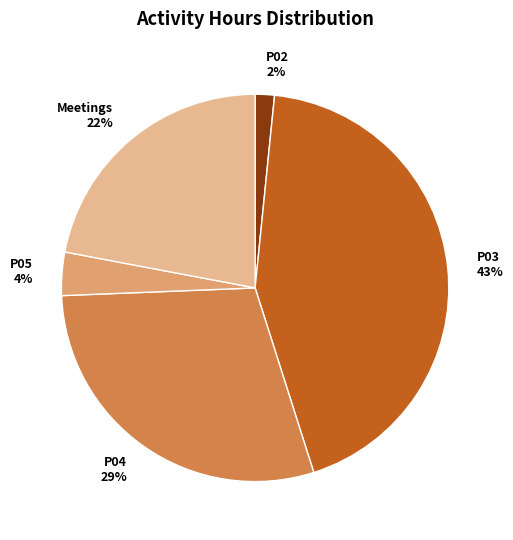

Count the number of slices in the pie.

5